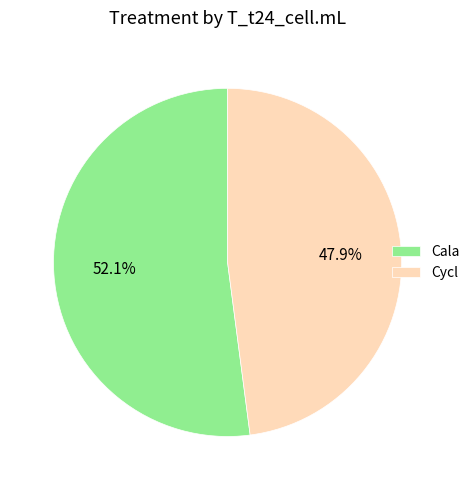

Which category has the biggest portion of the pie?

Cala